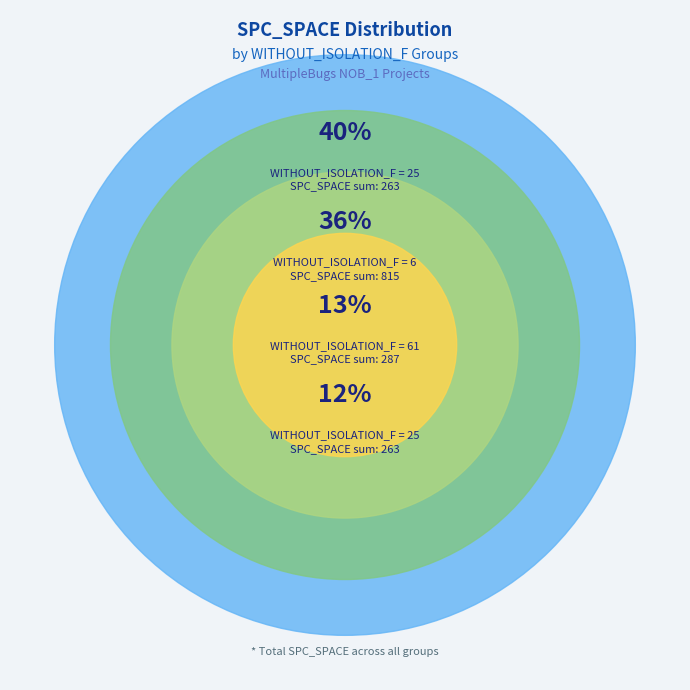

Combined, do 2 and 25 account for over 50%?

No